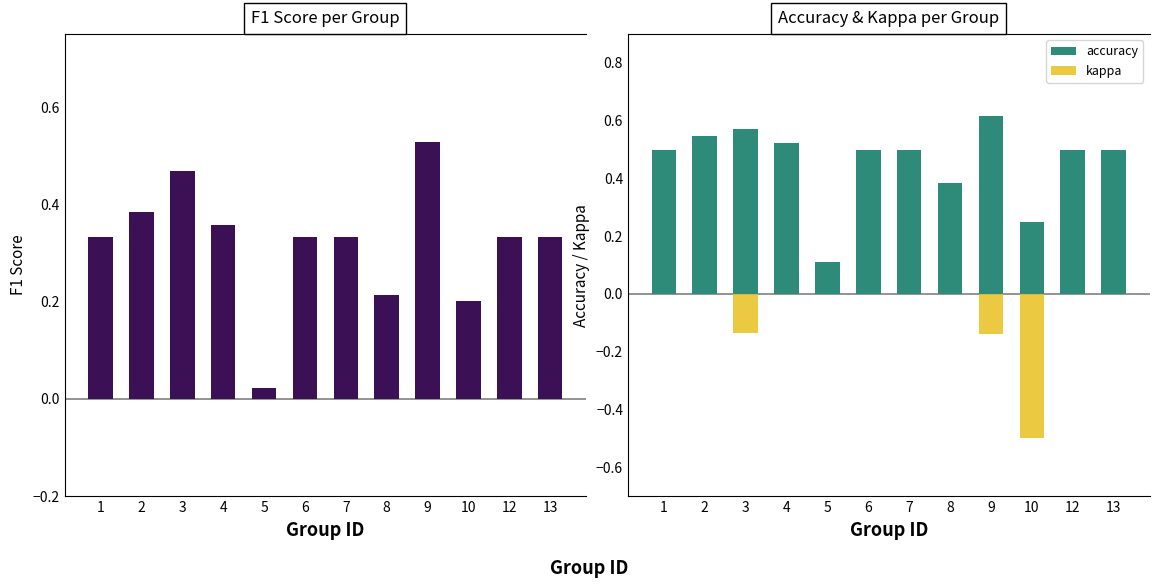

What is the smallest value displayed?

-0.5